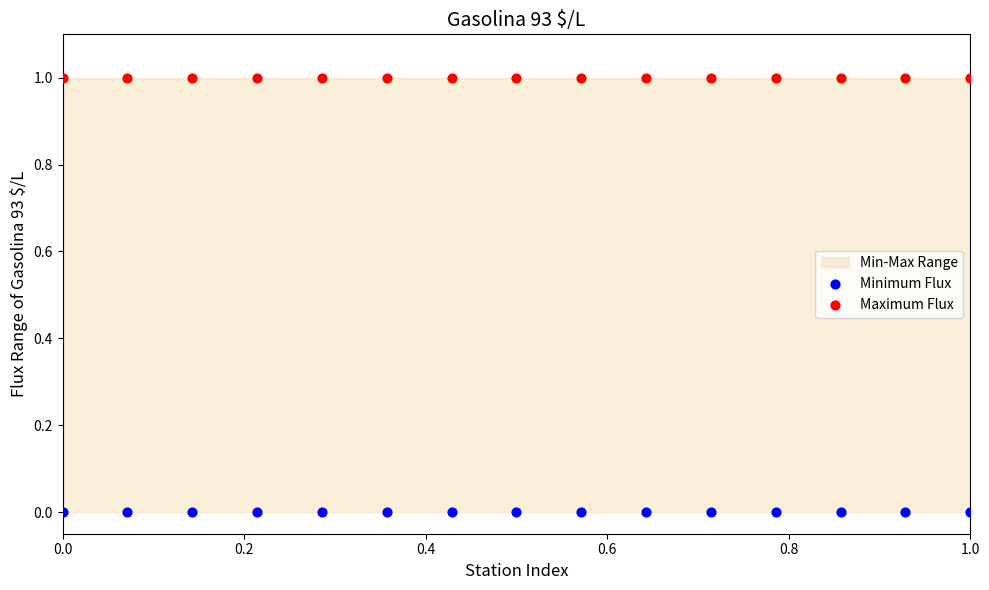

Which series contains the lowest Y value?

Minimum Flux